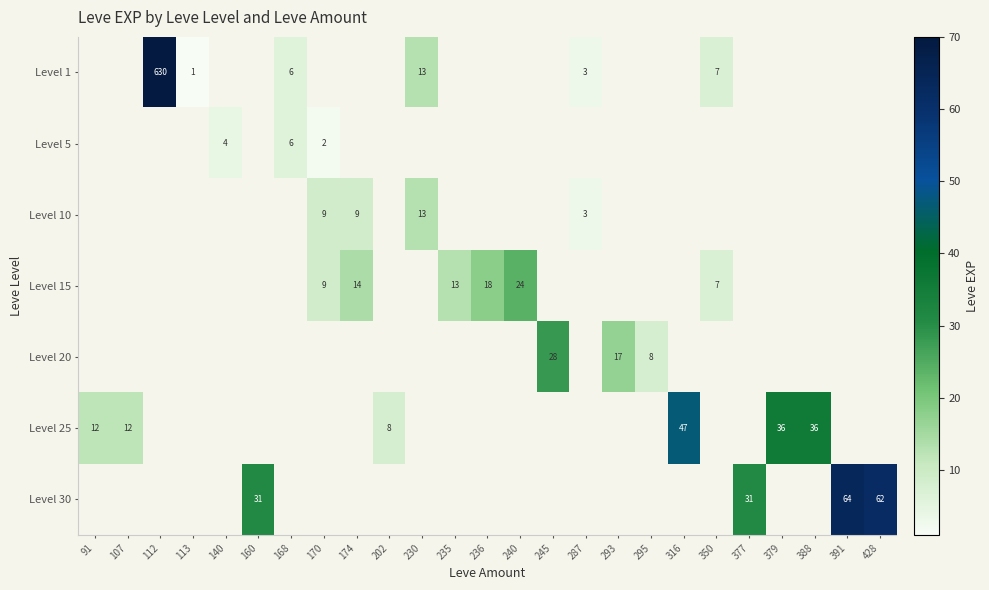

The value of Level 5 at 170 is 3. True or false?

False